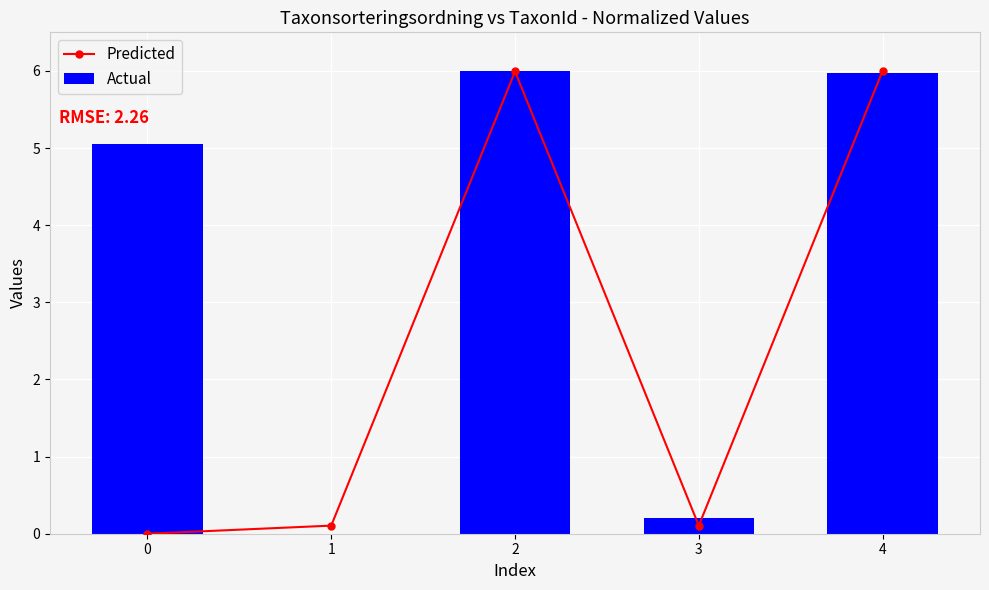

What is the sum of all Actual values?

17.2